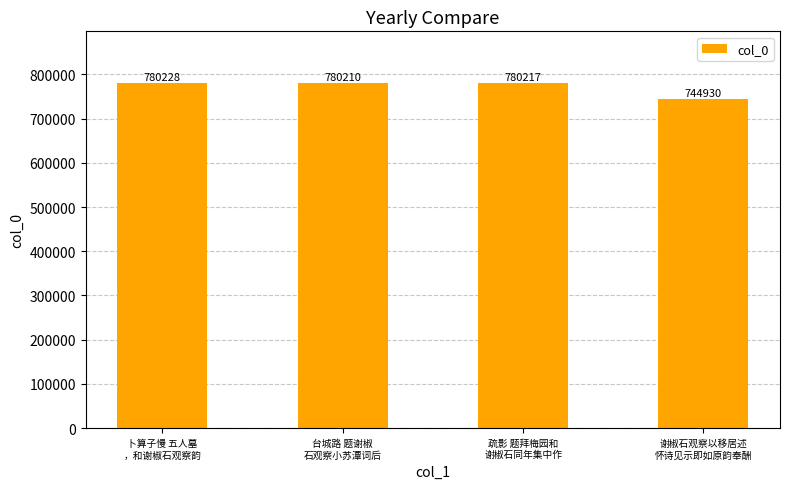

What is the ratio of the value at 疏影 题拜梅园和
谢椒石同年集中作 to the value at 卜算子慢 五人墓
，和谢椒石观察韵?

1.0